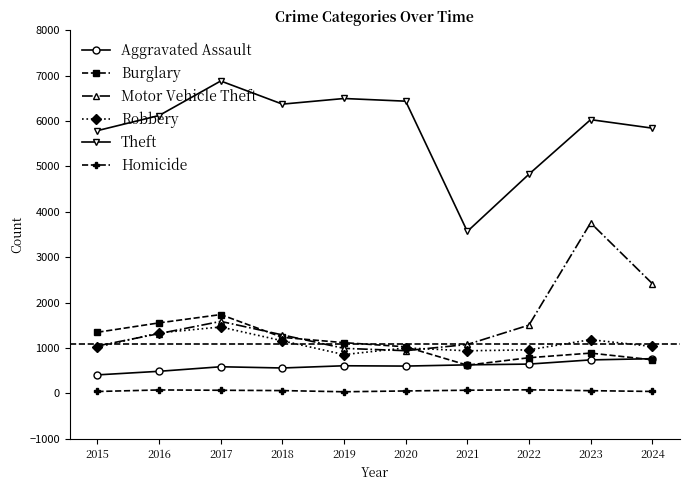

At which label does Theft reach its peak?

2017